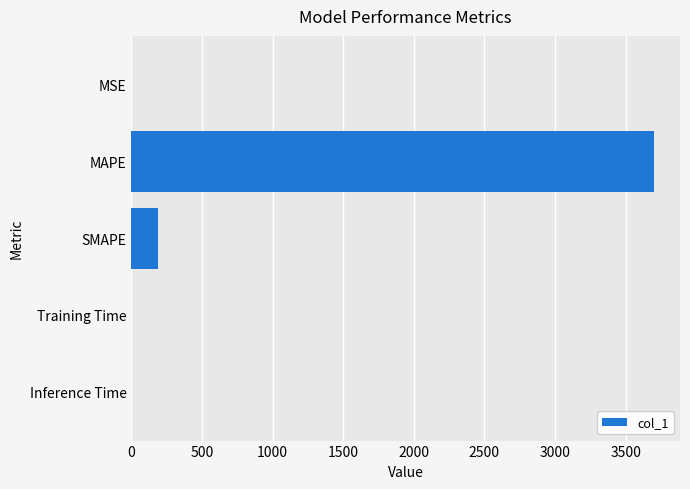

The chart shows a value of 3700.0 at MAPE. True or false?

True